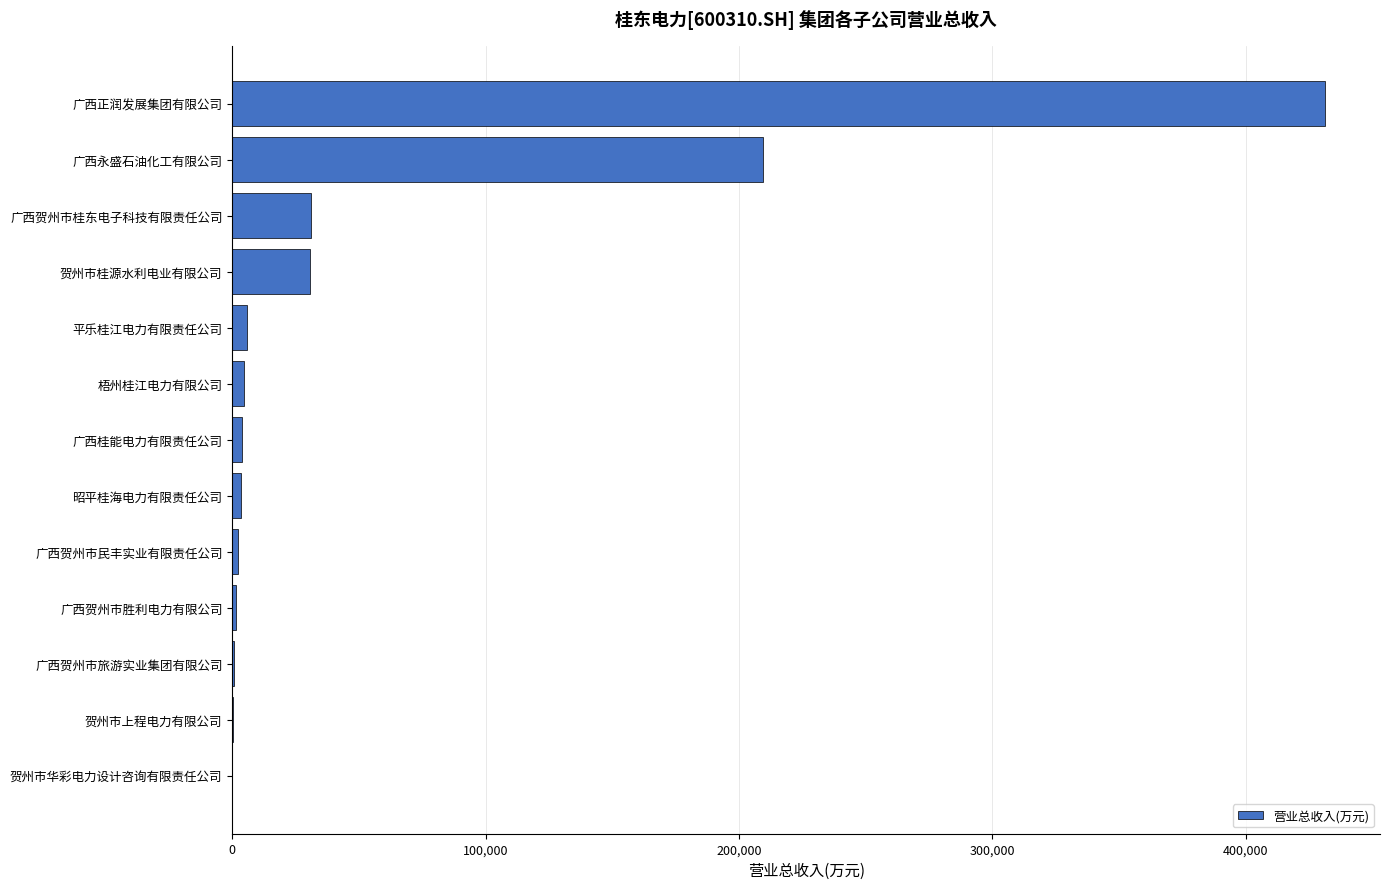

What is the greatest value displayed?

431513.4